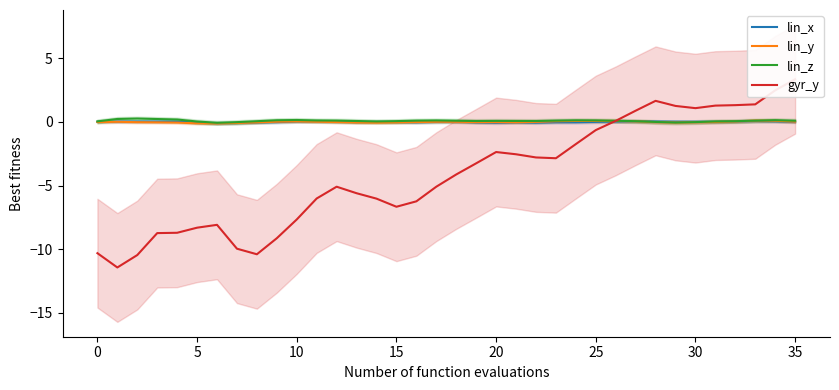

True or false: lin_y has a value of 0.0 at 35.

True